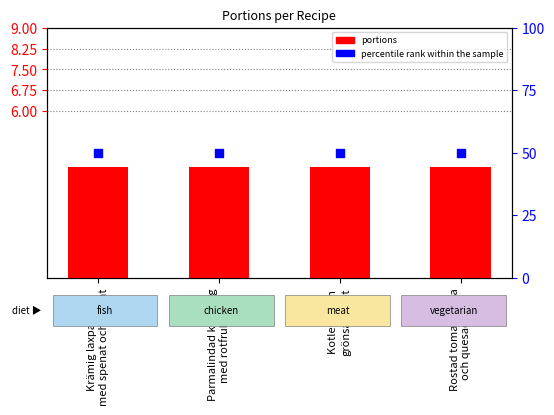

What is the total value across all series at Rostad tomatsoppa
och quesadillas?

54